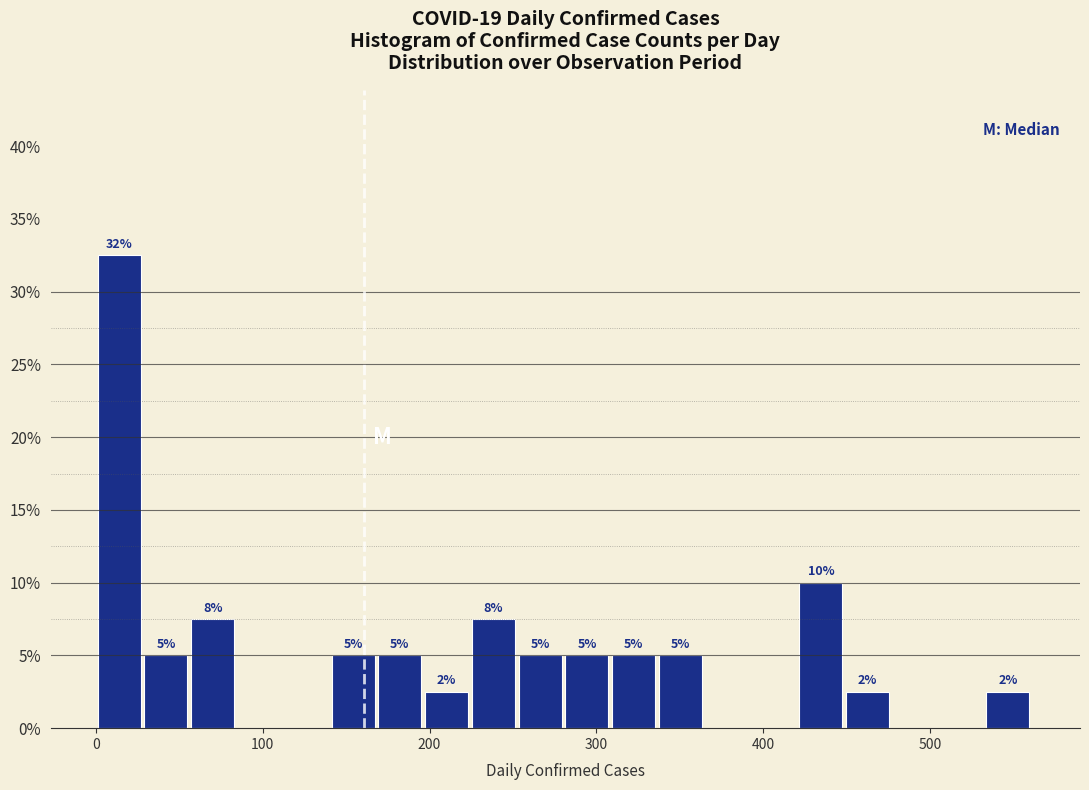

Read against the x-axis, roughly where is the centre of the tallest bar?

10